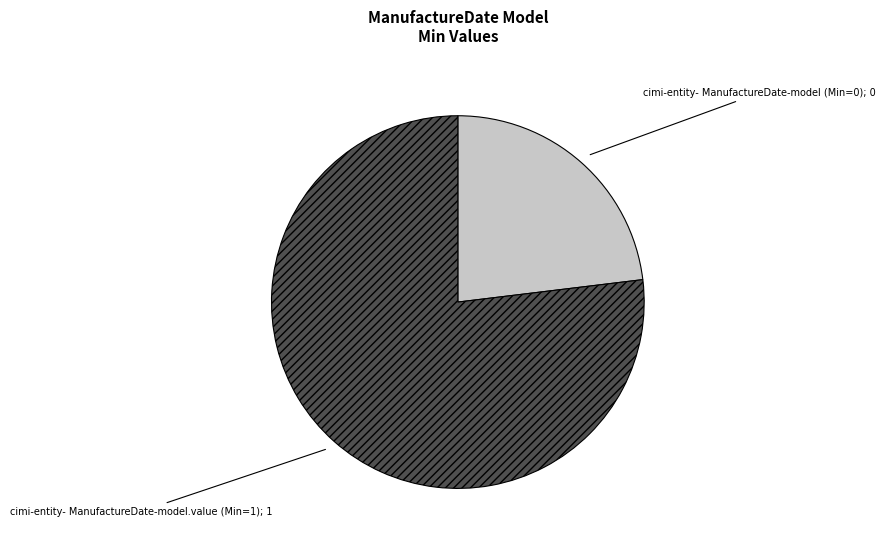

Does any single category account for the majority?

Yes